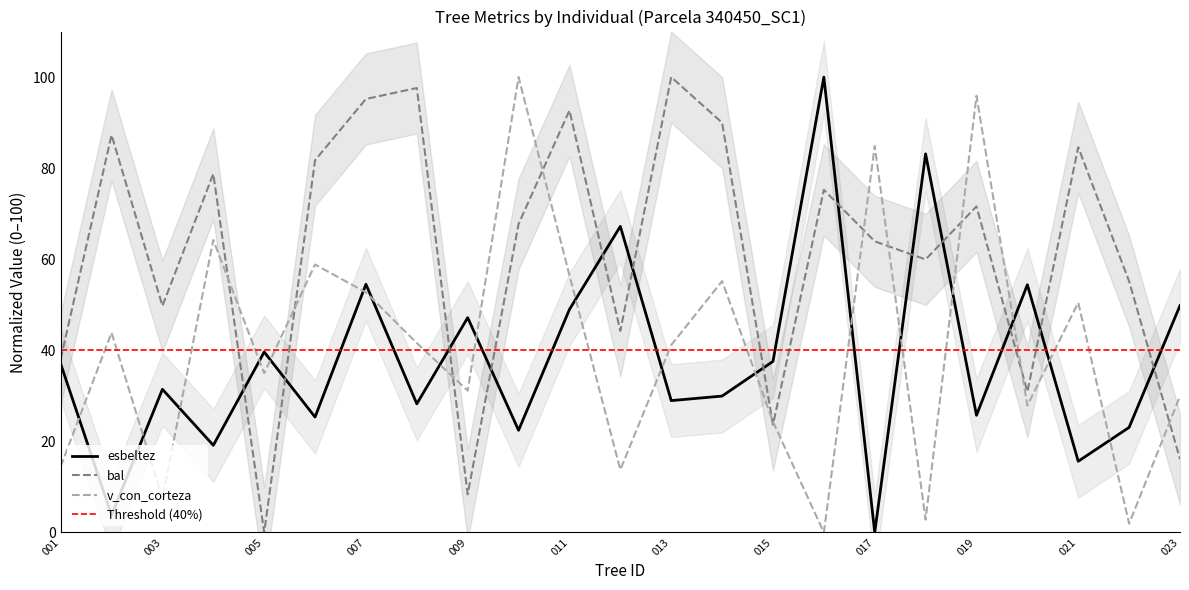

At which label does esbeltez reach its minimum?

017